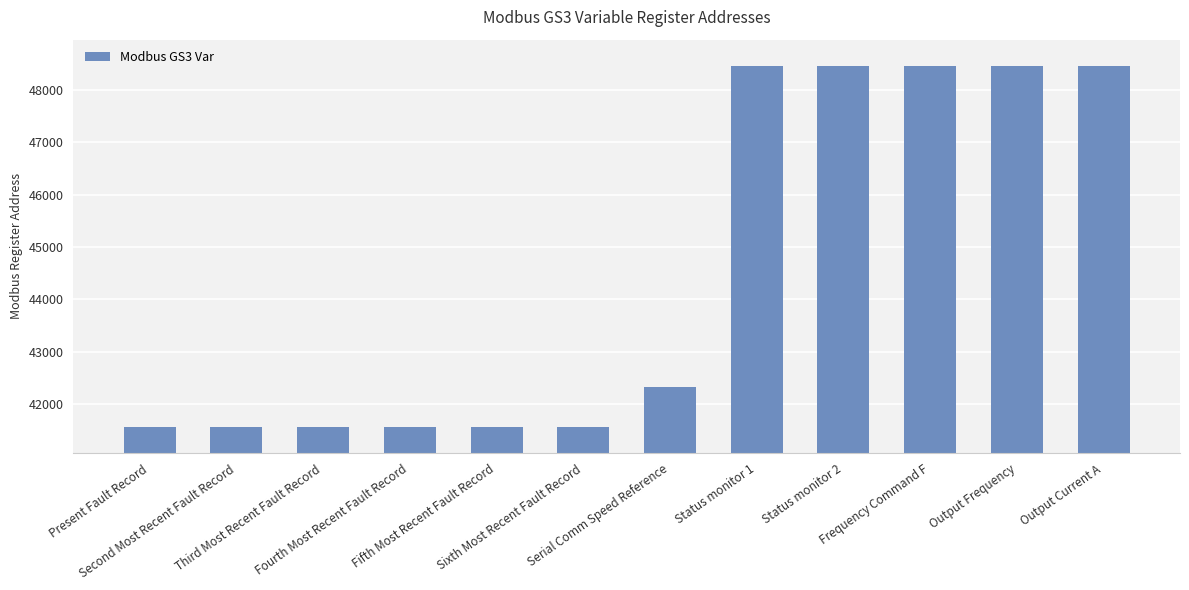

Read the value at Third Most Recent Fault Record.

41570